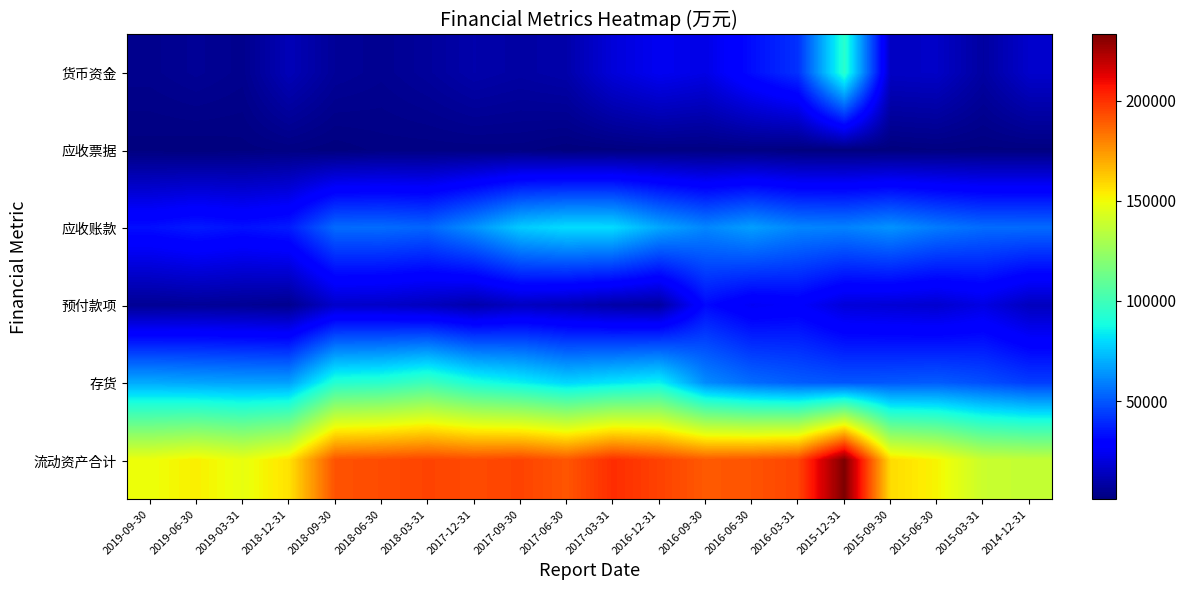

What is the spread (max minus min) of values at 2017-03-31?

199557